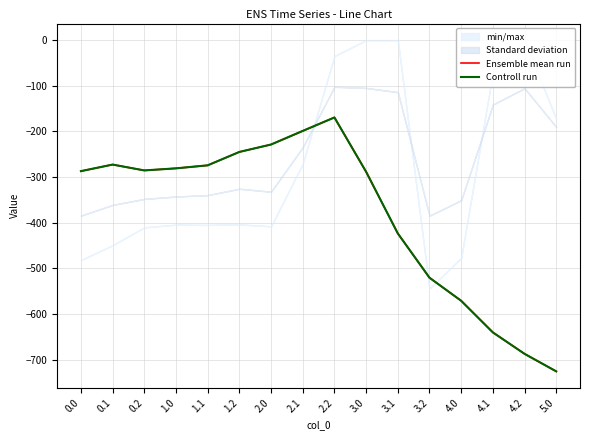

At 3.0, list the series in order from largest to smallest.

Ensemble mean run, Controll run